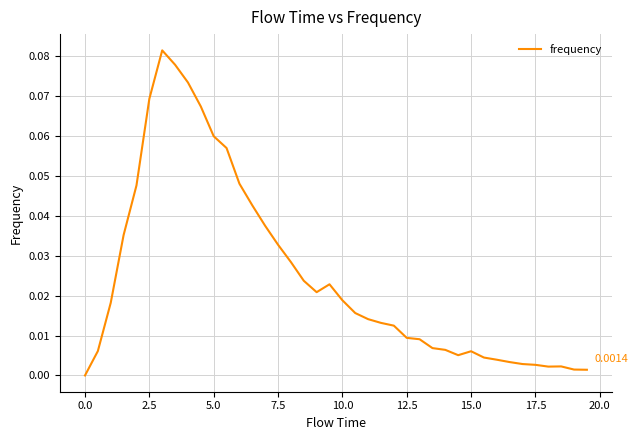

How many interior local valleys (lower than both neighbors) does the data have?

3